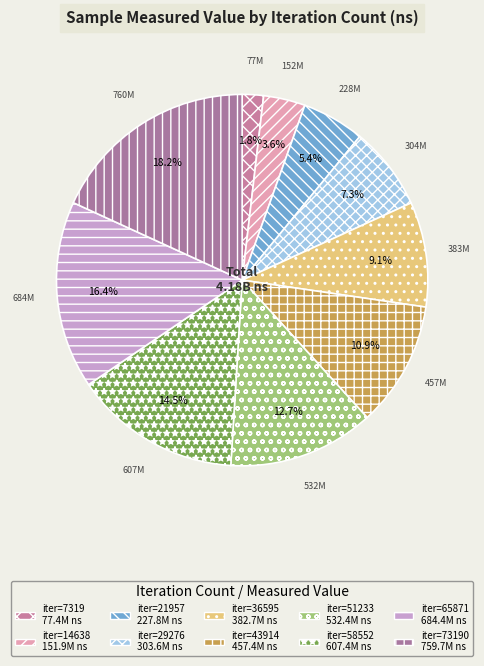

To the nearest percent, what is the difference between the largest and smallest slice percentages?

16%